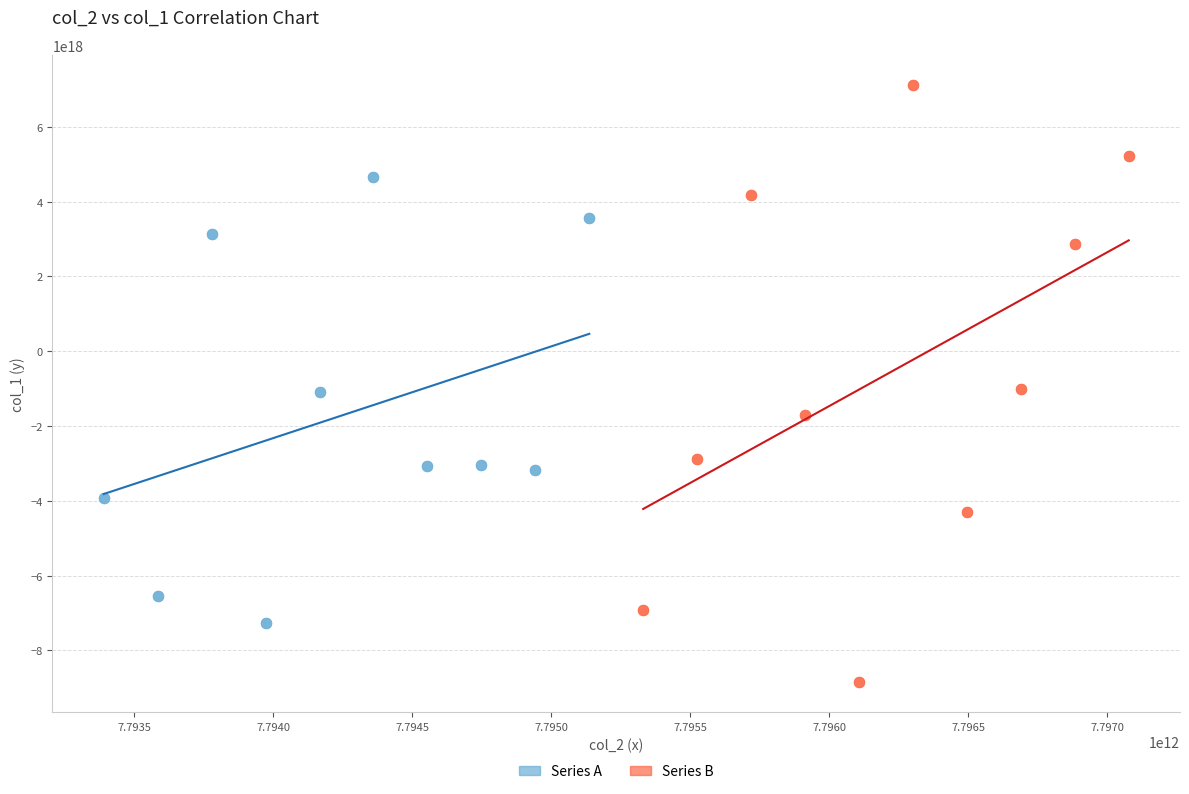

Which series reaches the maximum Y coordinate?

Series B